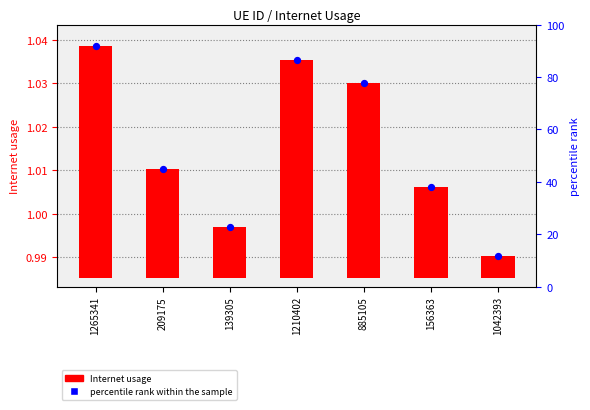

What are all the series names shown in the legend?

Internet usage, percentile rank within the sample